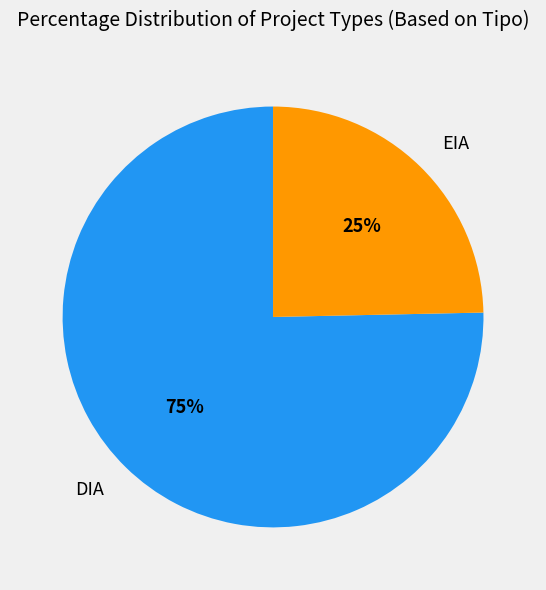

True or false: EIA accounts for 25% of the total.

True